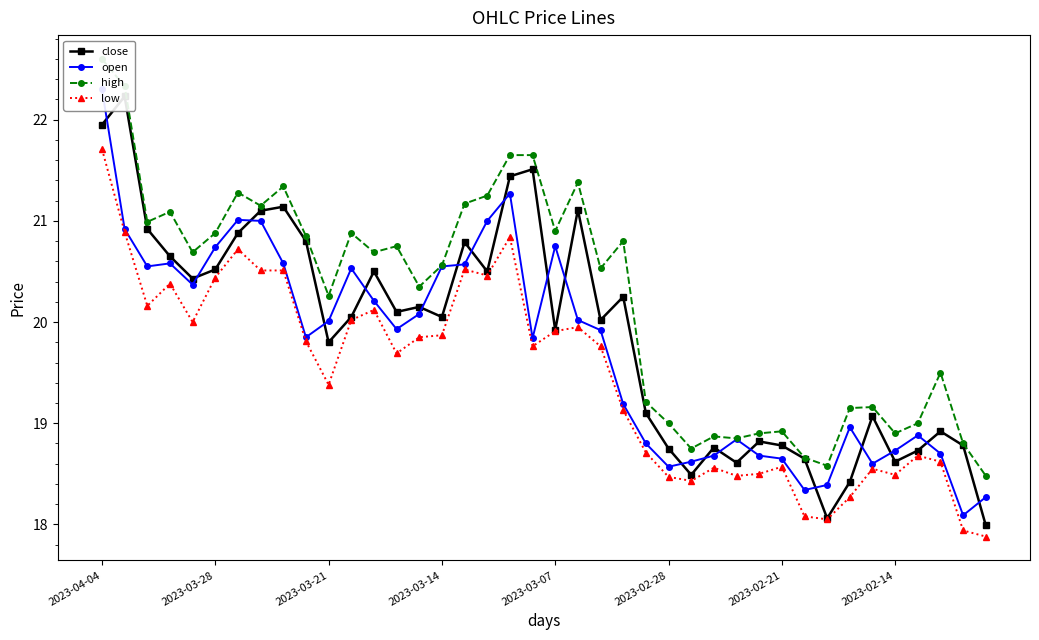

At which category is the sum across all series the highest?

2023-04-04